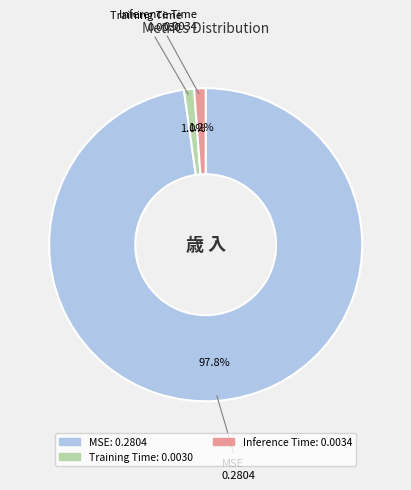

Which has a higher value, MSE or Inference Time?

MSE